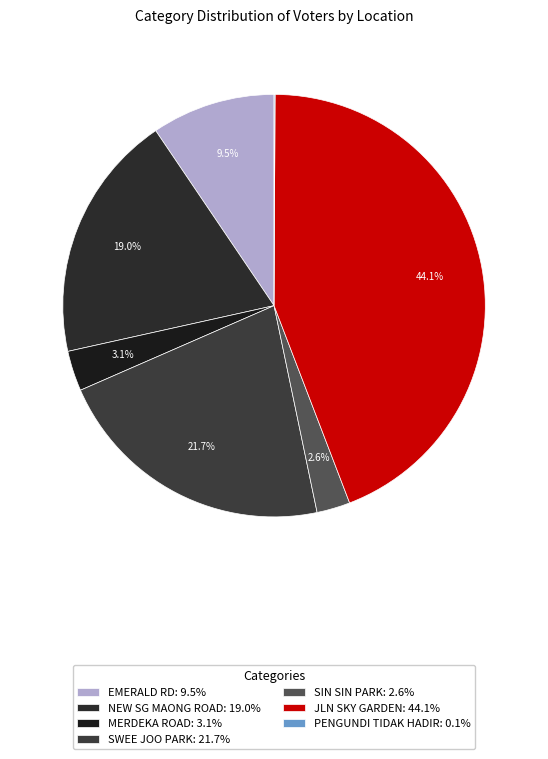

The SIN SIN PARK slice represents 13% of the pie. True or false?

False